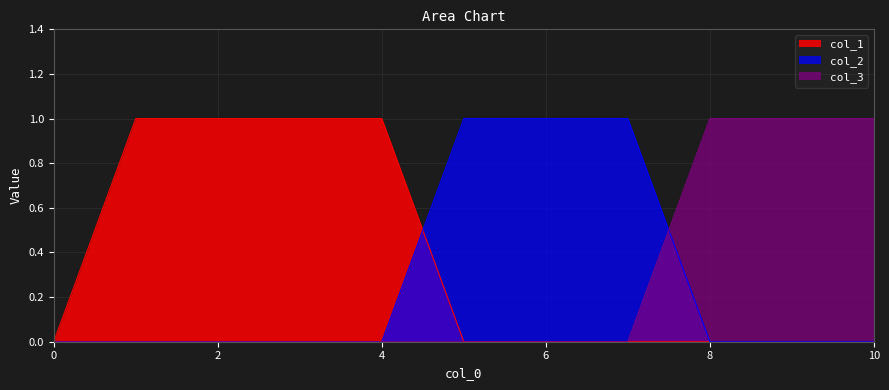

What is the total value across all series at 7?

1